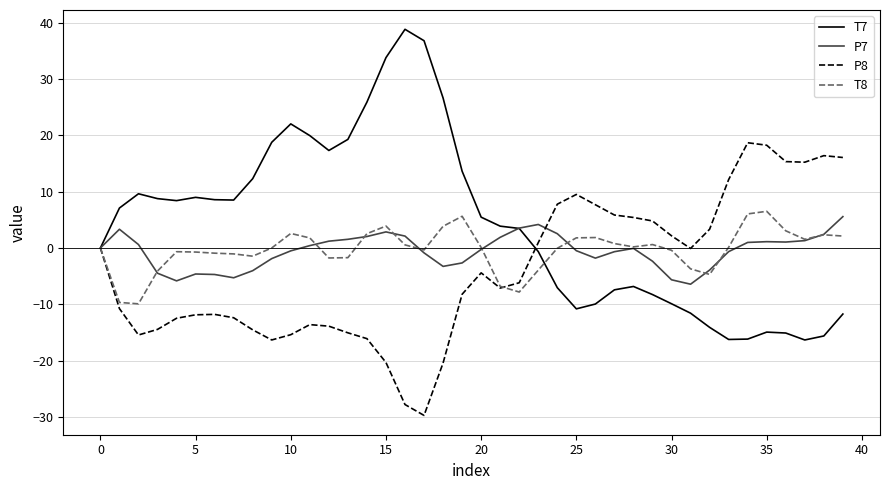

What is the difference between the maximum and minimum values in the T8 series?

16.4